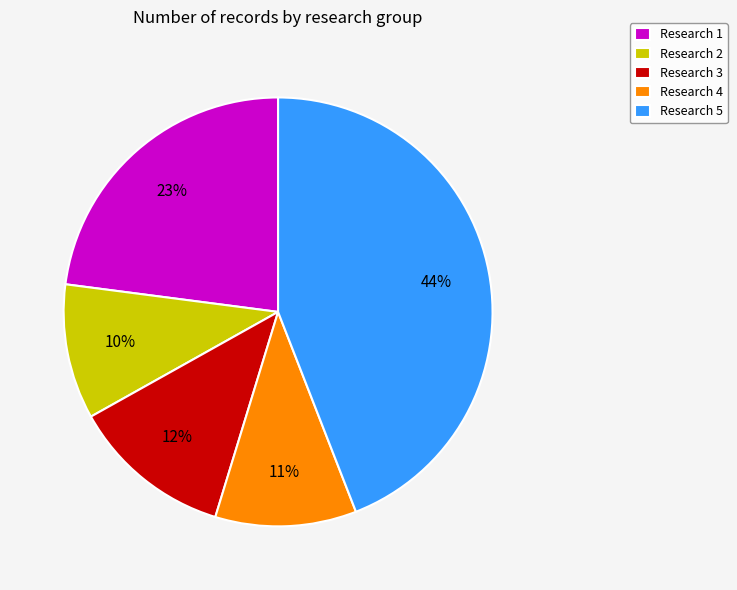

Is there a majority slice in this chart?

No